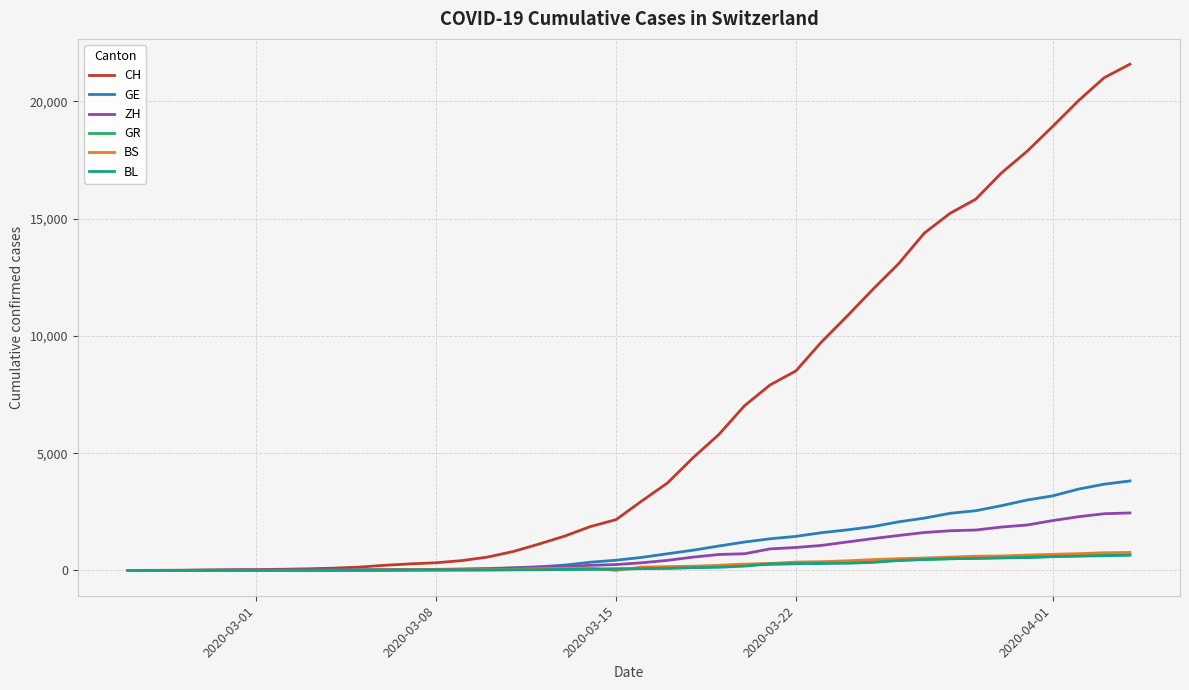

Which series has the largest total across all categories?

CH